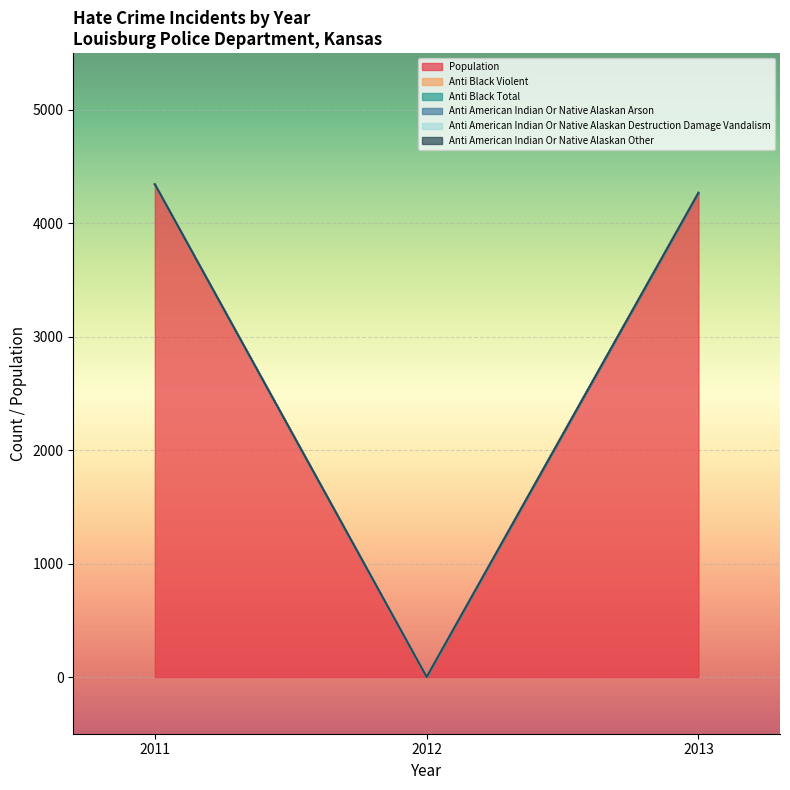

At which label is anti_black_violent closest to 0?

2012